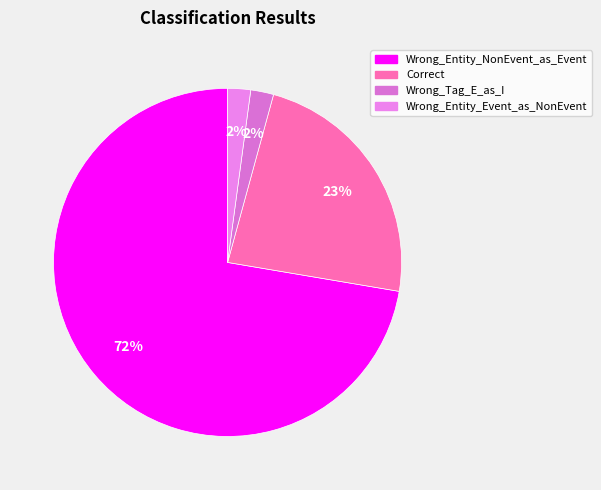

How many slices are in this pie chart?

4